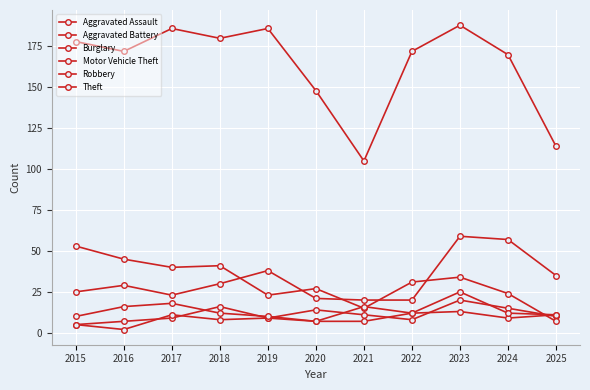

Does the chart have visible grid lines?

Yes